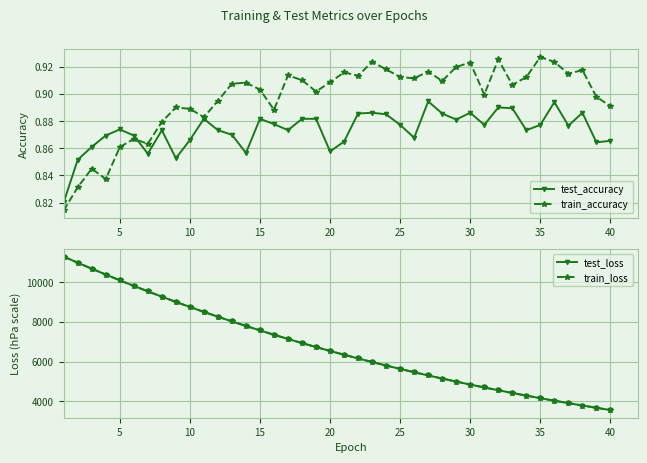

At how many categories does at least one series exceed 5042?

28